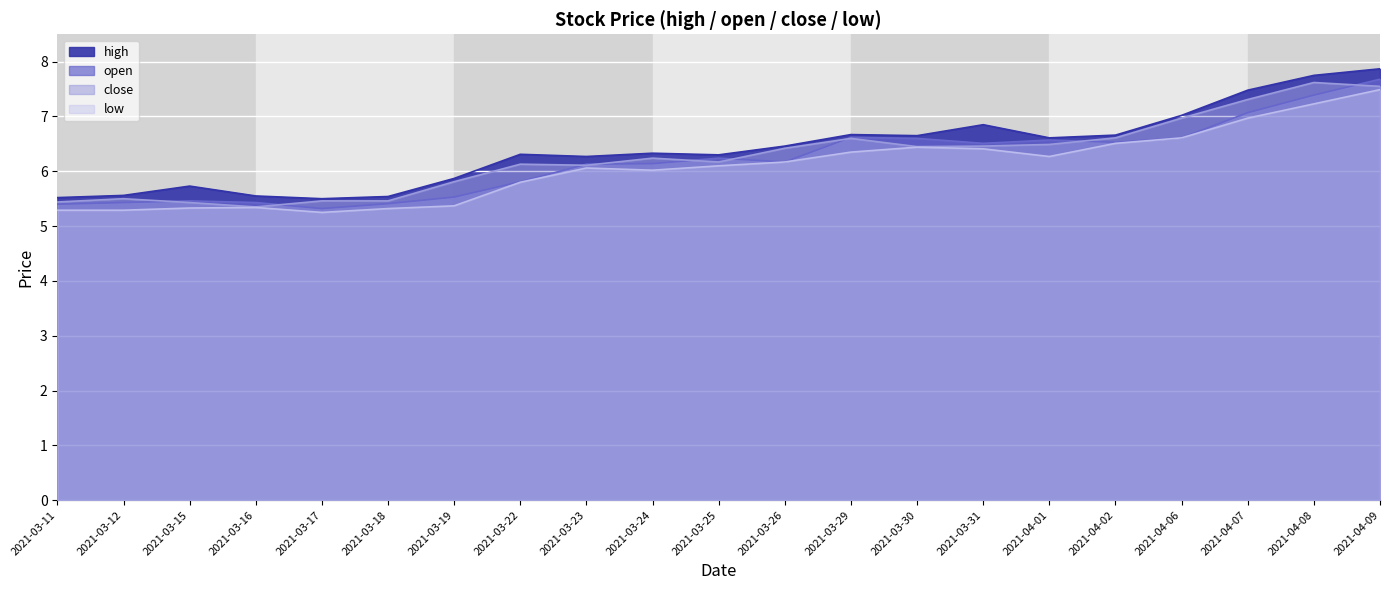

In open, how many points are lower than both neighbors (excluding endpoints)?

4